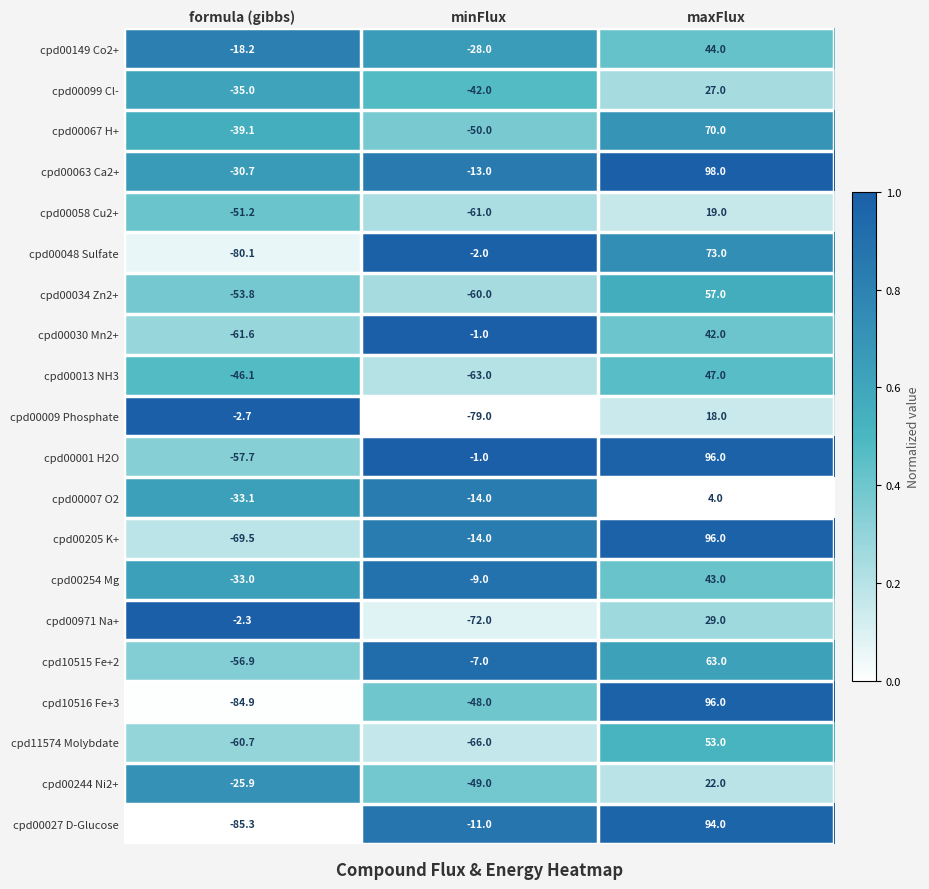

Rank the series at formula (gibbs) from highest to lowest value.

cpd00971 Na+, cpd00009 Phosphate, cpd00149 Co2+, cpd00244 Ni2+, cpd00063 Ca2+, cpd00254 Mg, cpd00007 O2, cpd00099 Cl-, cpd00067 H+, cpd00013 NH3, cpd00058 Cu2+, cpd00034 Zn2+, cpd10515 Fe+2, cpd00001 H2O, cpd11574 Molybdate, cpd00030 Mn2+, cpd00205 K+, cpd00048 Sulfate, cpd10516 Fe+3, cpd00027 D-Glucose